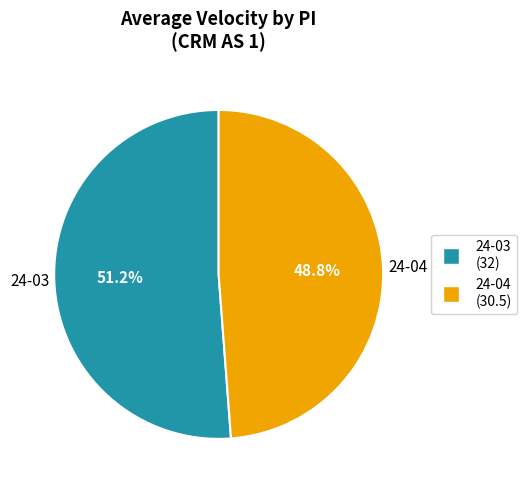

How many segments does this pie chart have?

2